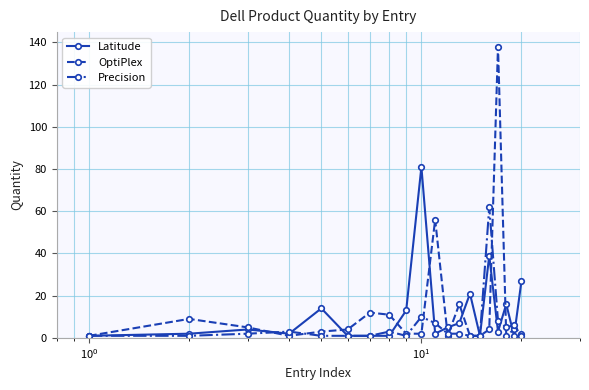

What is the difference between the second highest and second lowest values in the Precision series?

9